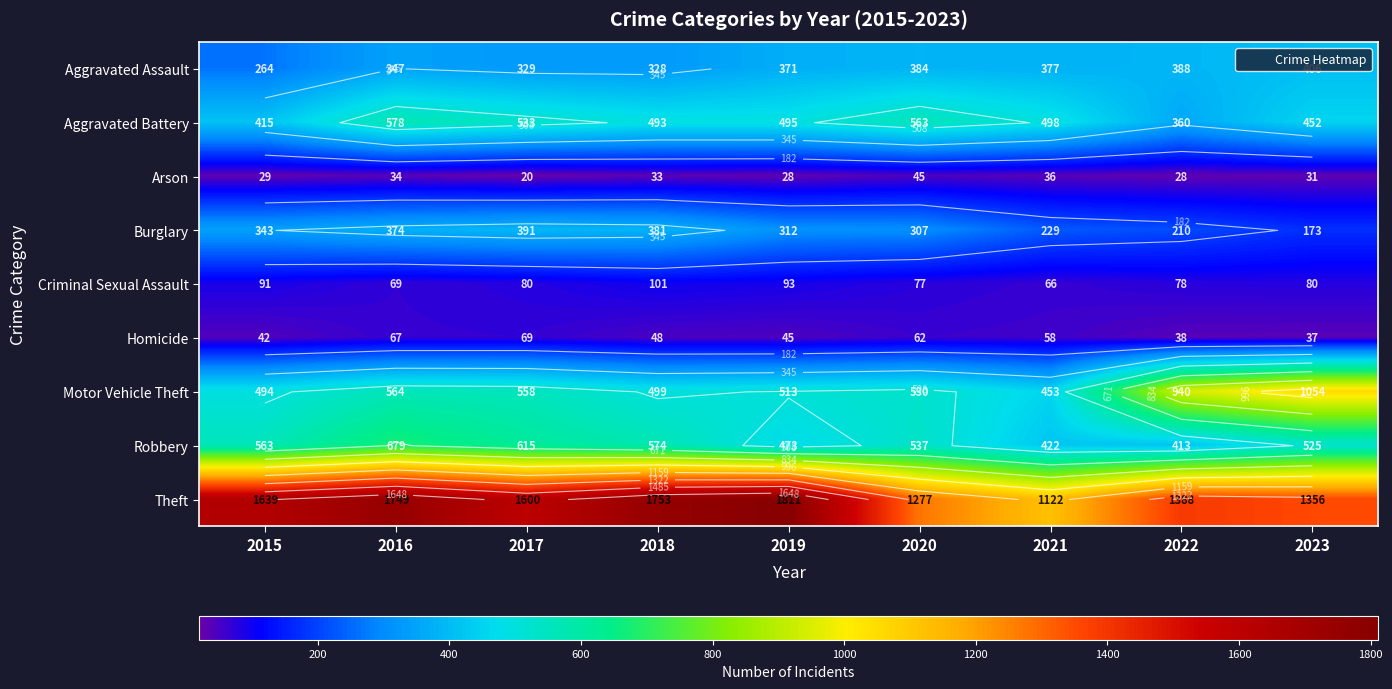

Which has a higher value, 2020 or 2018?

2020